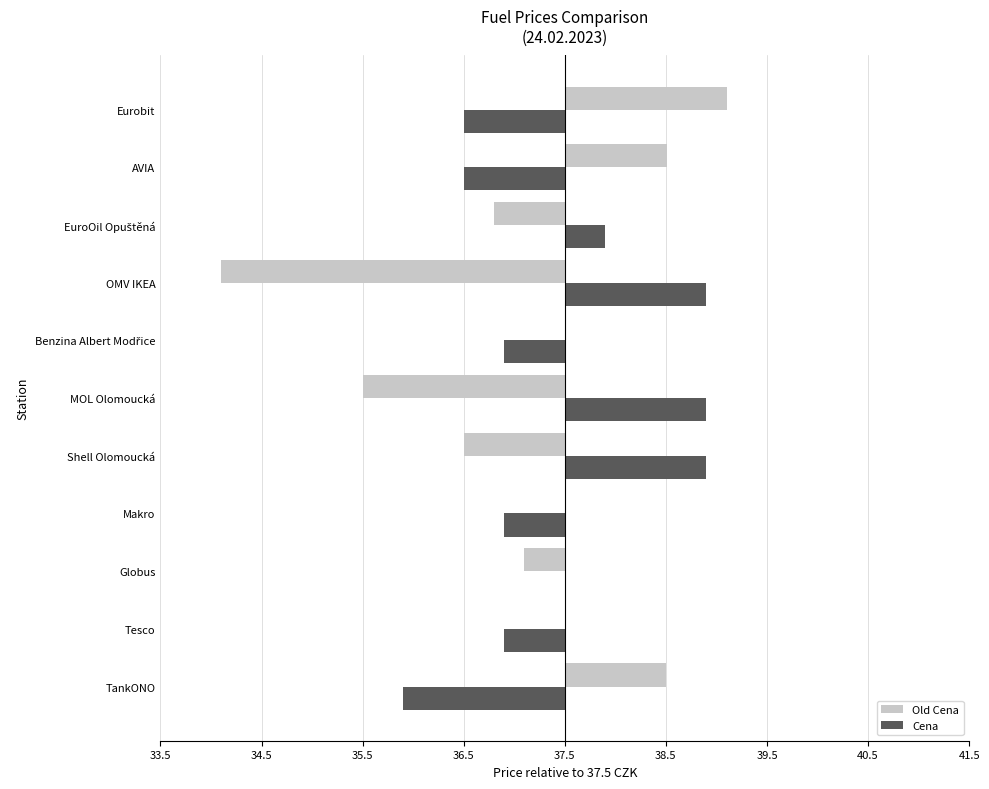

What are all the series names shown in the legend?

Old Cena, Cena